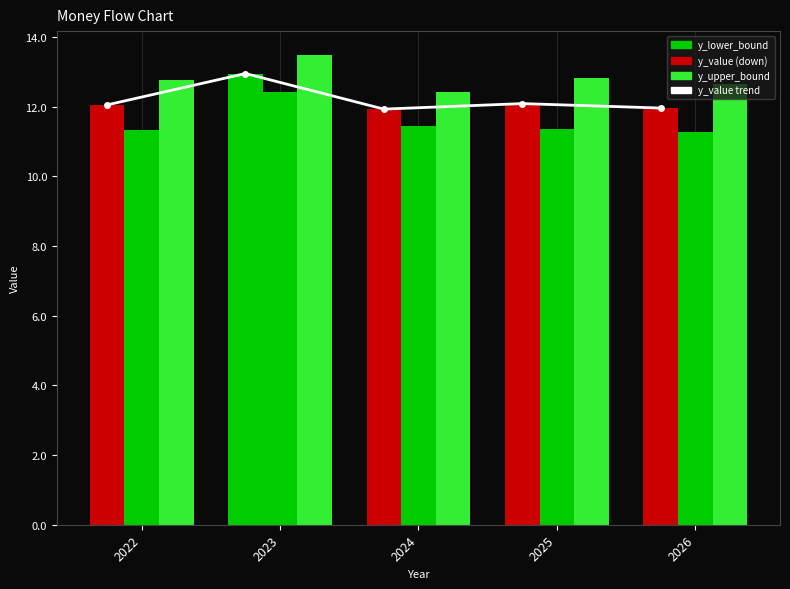

What is the difference between the second highest and minimum values?

0.2